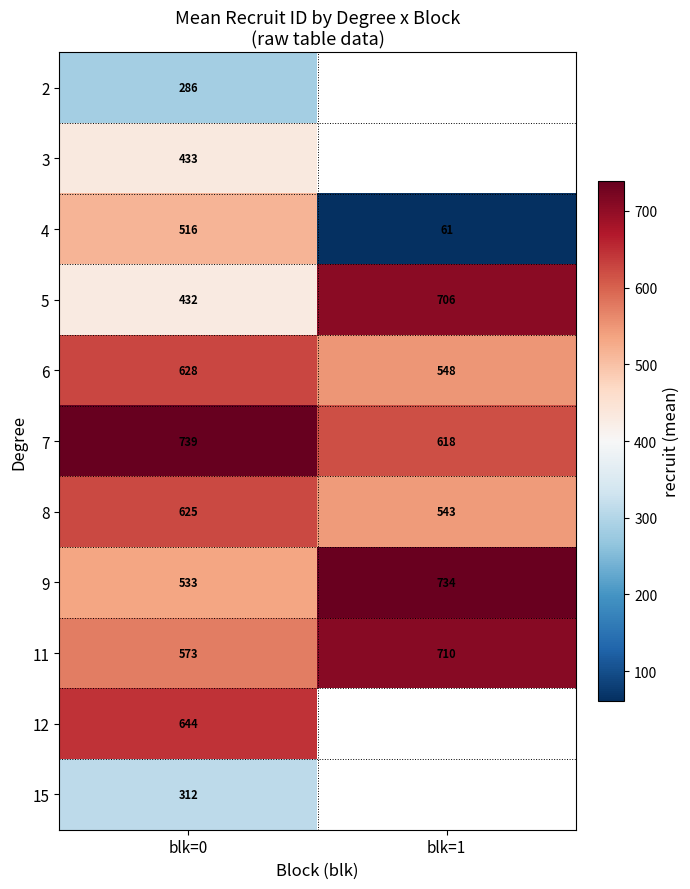

Which category has the highest value in the 9 series?

blk=1